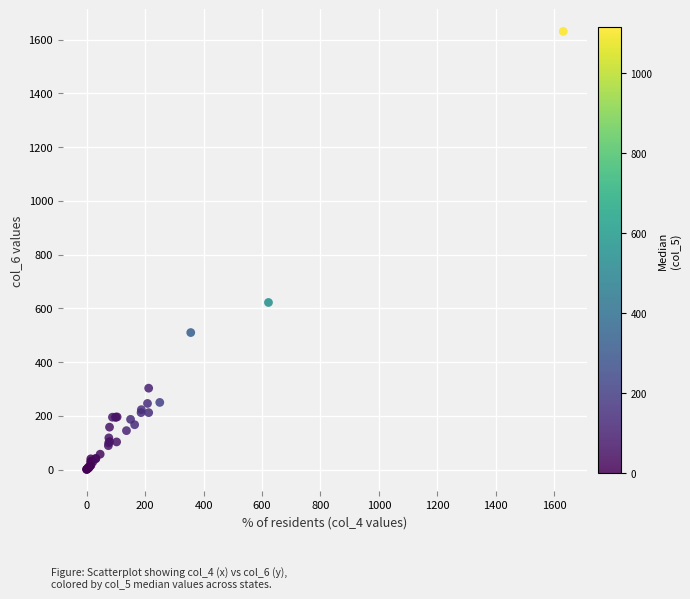

What Y value in the scatter plot is closest to 816?

622.0